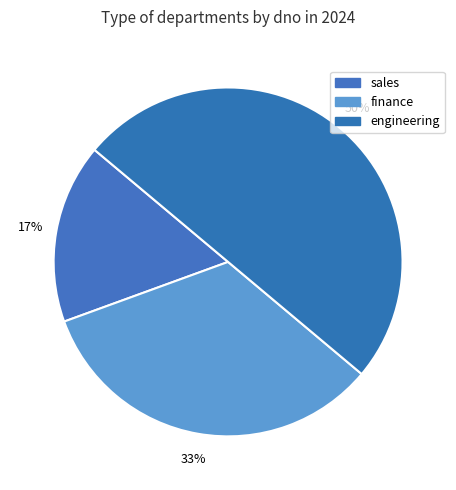

Rank the categories by value from highest to lowest.

engineering, finance, sales